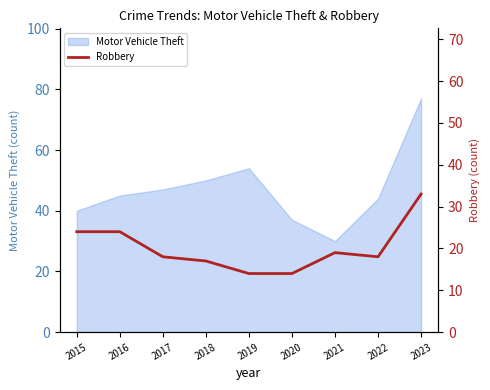

What is the maximum value shown in the chart?

33